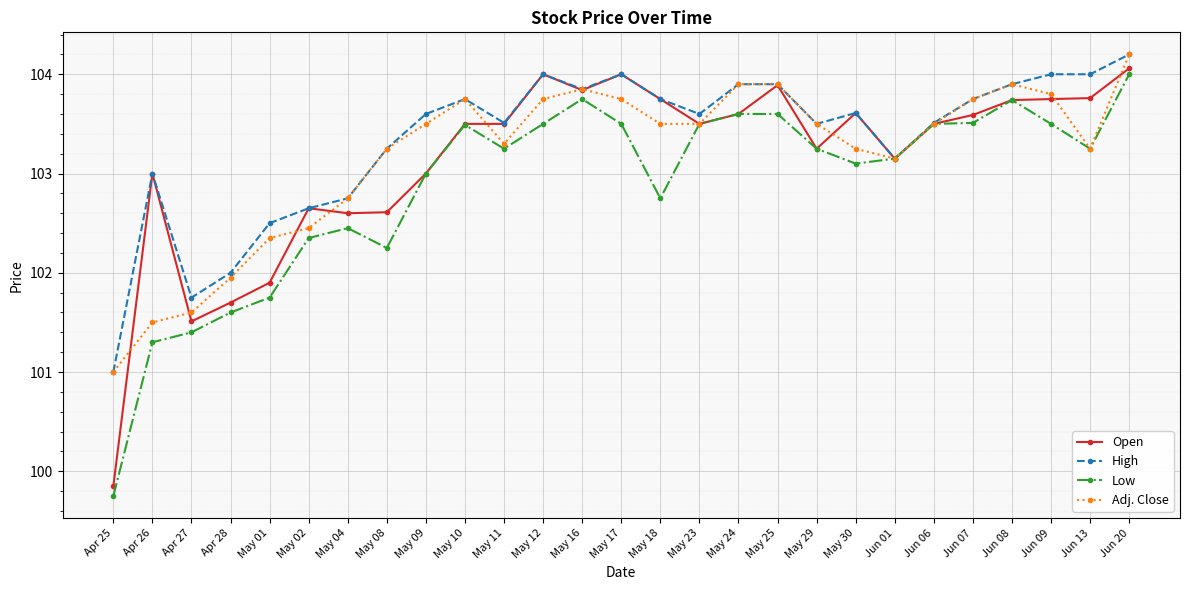

What is the highest value of the Open series?

104.1